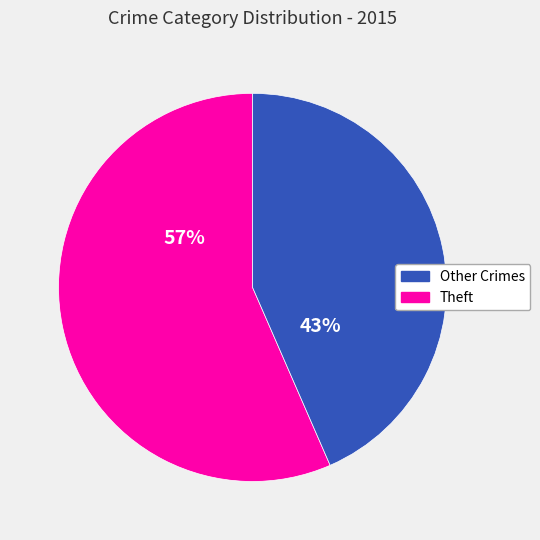

To the nearest percent, what is the average slice percentage?

50%